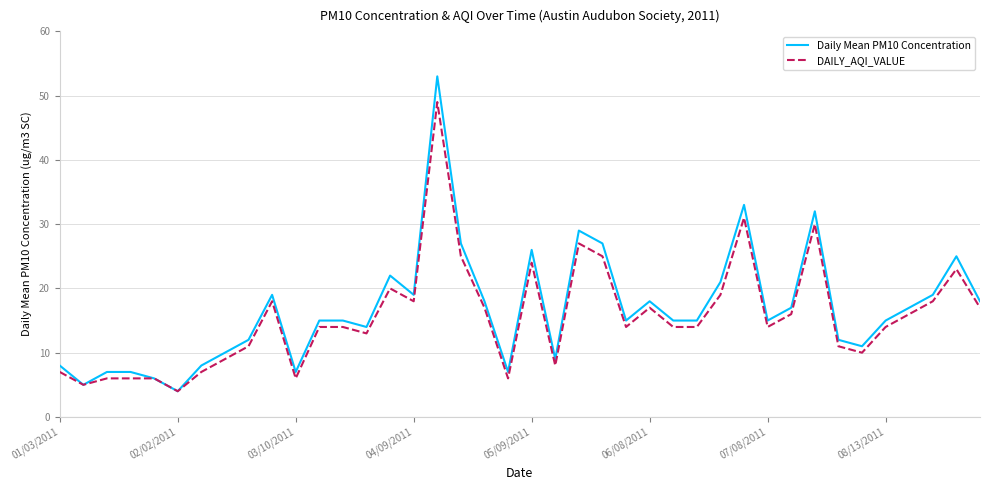

What is the difference between the second highest and minimum values in the Daily Mean PM10 Concentration series?

29